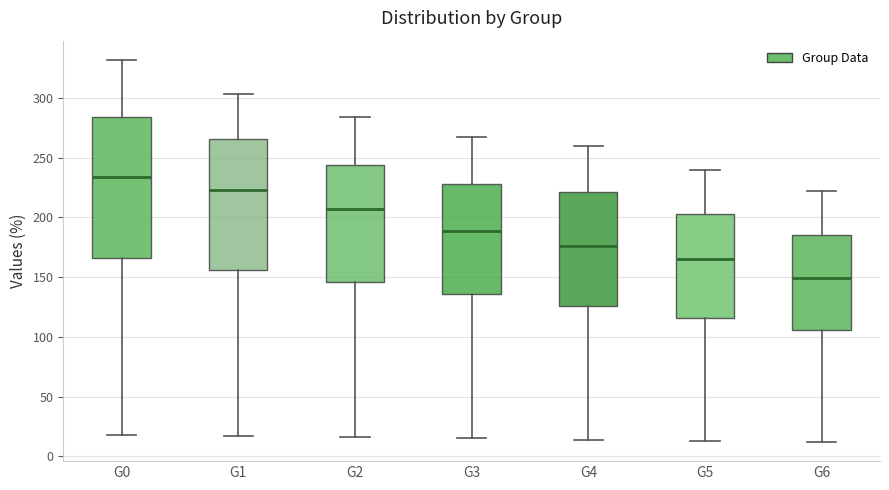

Reading left to right, transcribe this box plot: for each box, give where its median line is, the range the box spans, and where its two whiskers end, as read against the y-axis. The values are not printed on the chart, so give them approximately, as read against the axis.

G0: median 235, box 165 to 285, whiskers 20 to 330
G1: median 225, box 155 to 265, whiskers 15 to 305
G2: median 205, box 145 to 245, whiskers 15 to 285
G3: median 190, box 135 to 230, whiskers 15 to 265
G4: median 175, box 125 to 220, whiskers 15 to 260
G5: median 165, box 115 to 205, whiskers 15 to 240
G6: median 150, box 105 to 185, whiskers 10 to 220